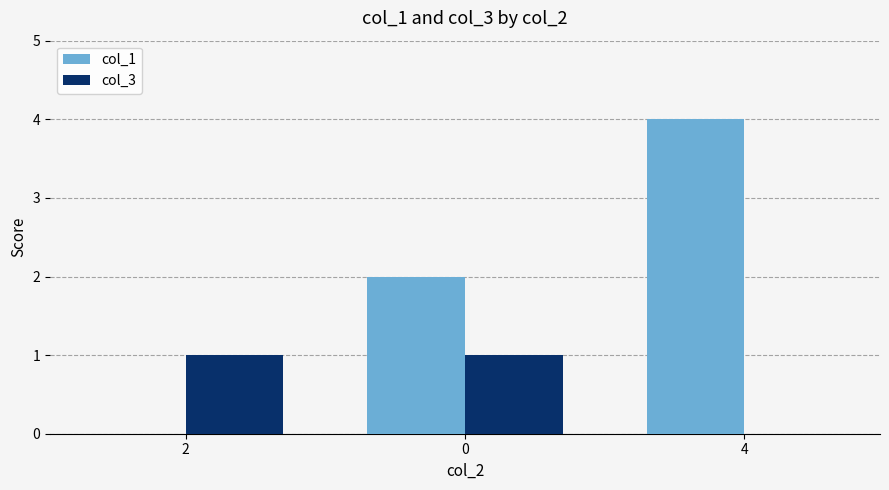

Count the col_1 values in the range 0 to 4.

3